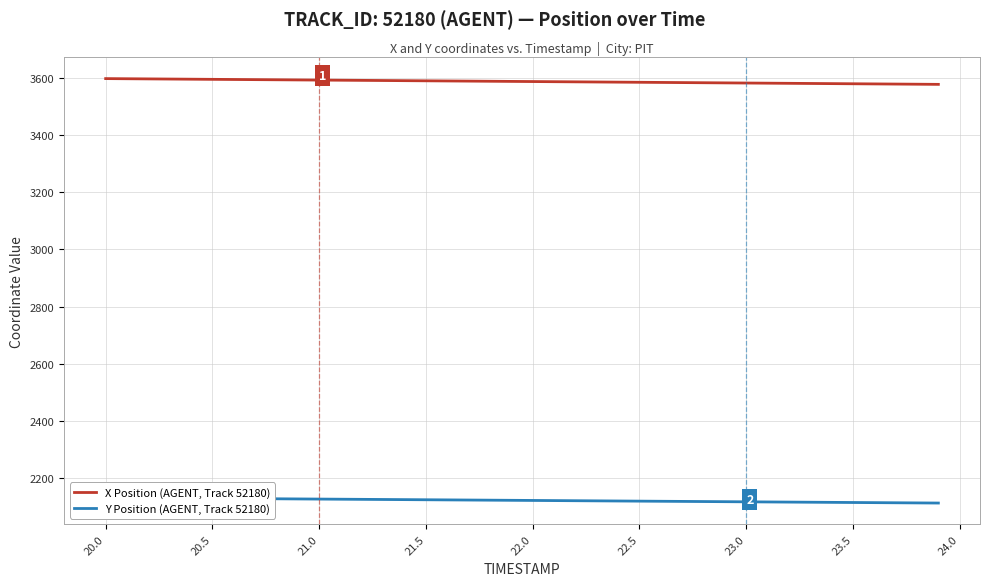

What is the highest value of the X Position (AGENT, Track 52180) series?

3597.5